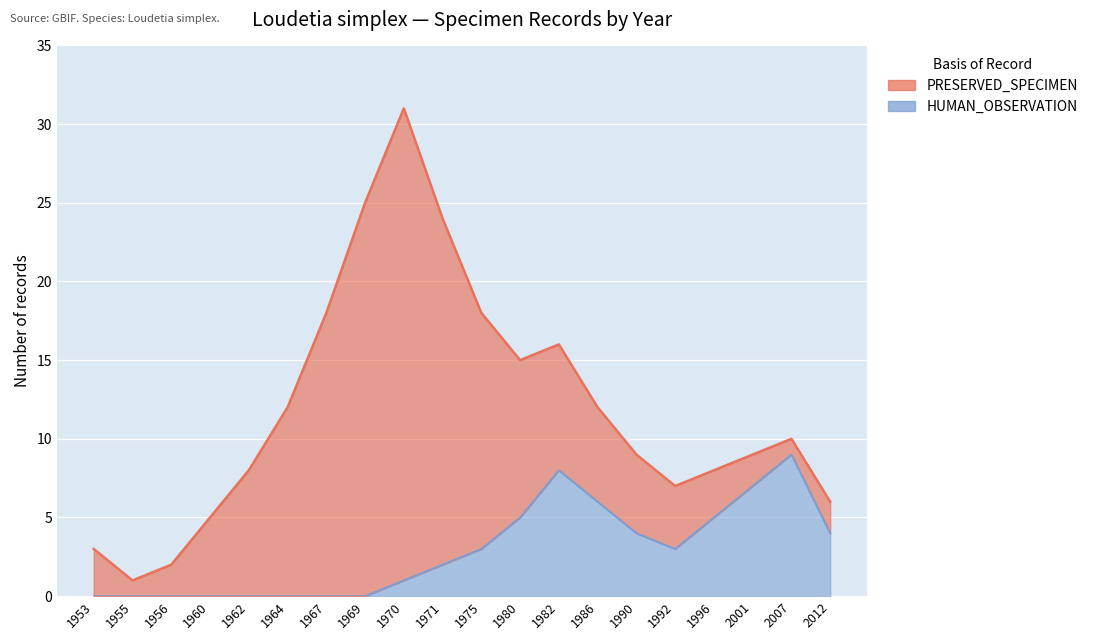

The chart shows a value of 10 at 1982. True or false?

False